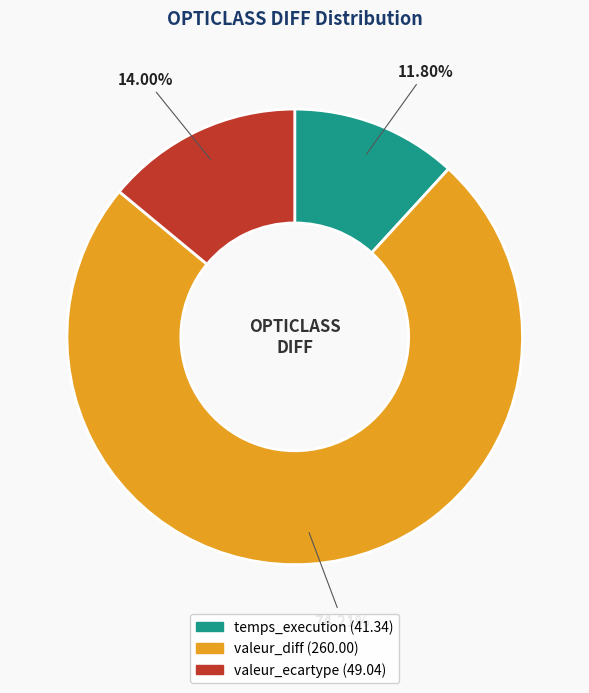

Approximately how many times larger is the value at valeur_diff compared to temps_execution?

6.3